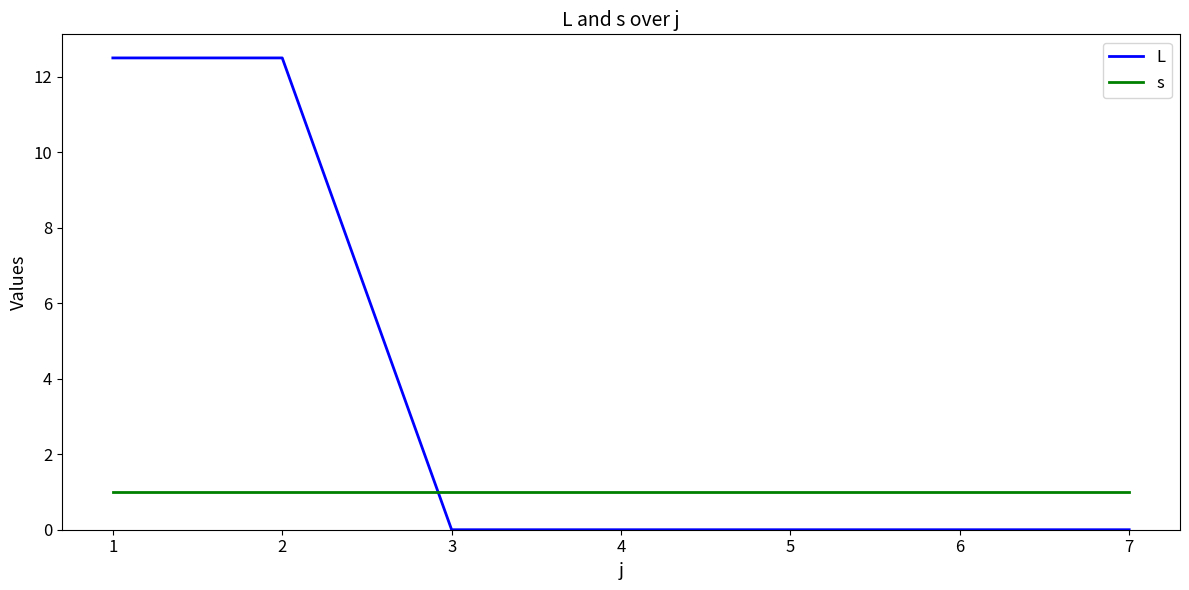

Between which two adjacent categories do s and L first intersect?

2 and 3